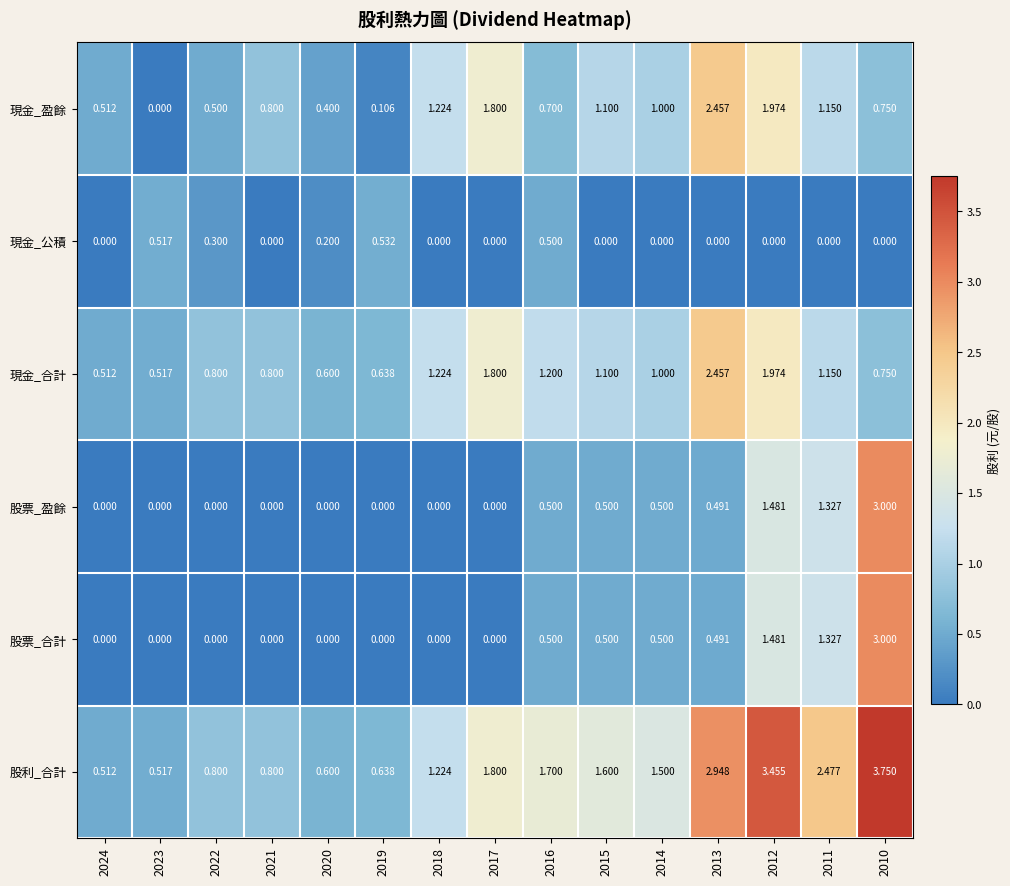

Which series has the largest total across all categories?

股利_合計